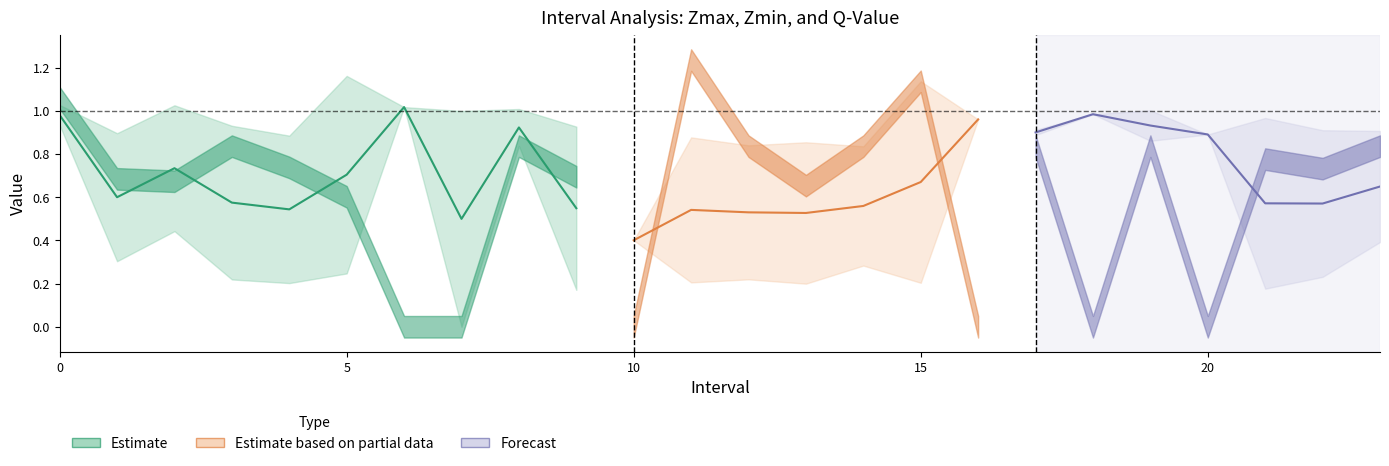

What is the difference between the Zmax values at 5 and 7?

0.2